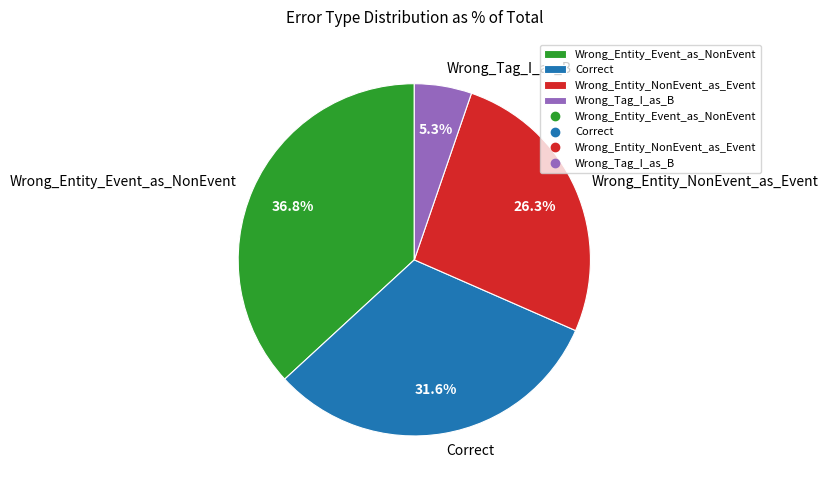

What portion of the pie excludes Wrong_Entity_NonEvent_as_Event?

73.7%